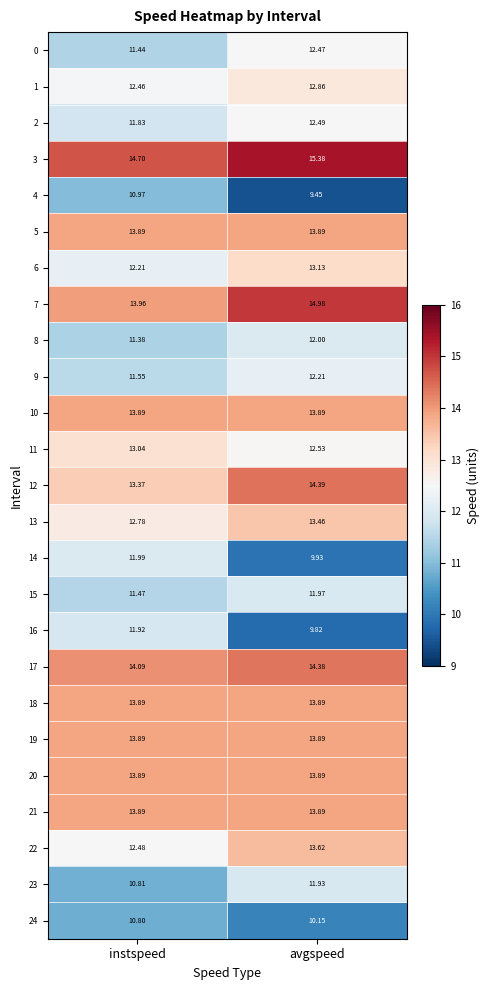

Which category has the highest value across all series?

avgspeed